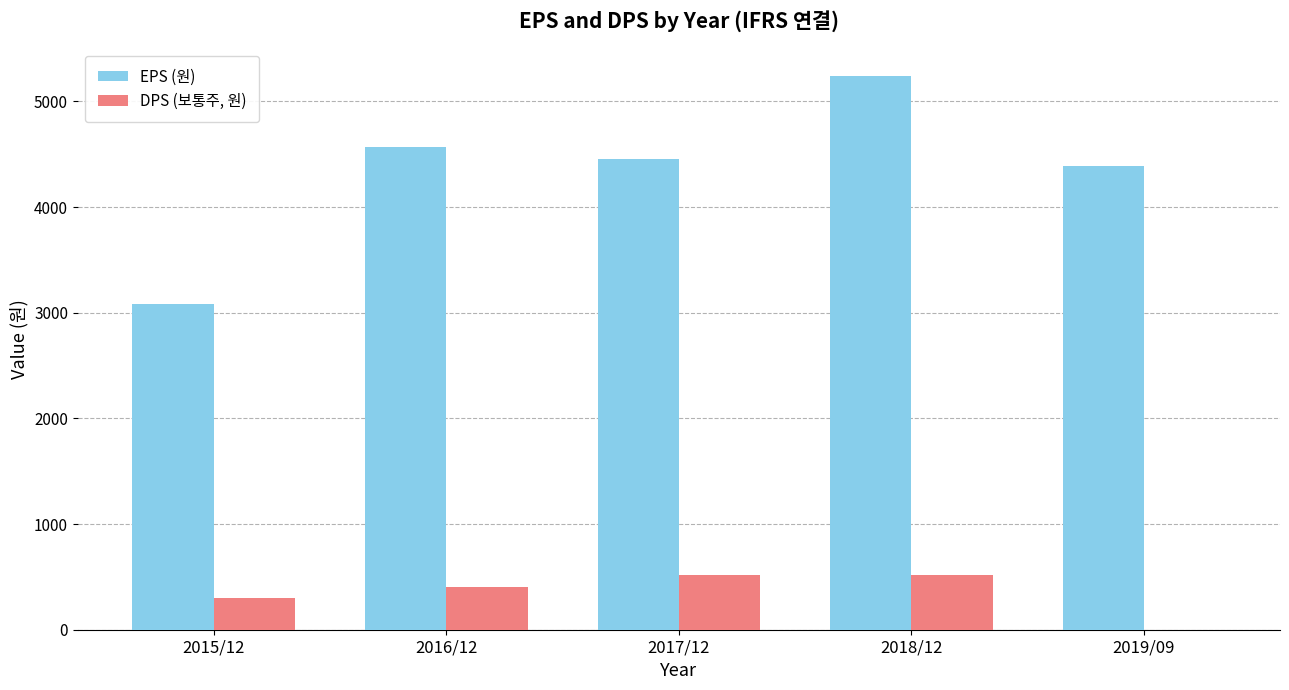

Which series changed the most between 2015/12 and 2018/12?

EPS (원)